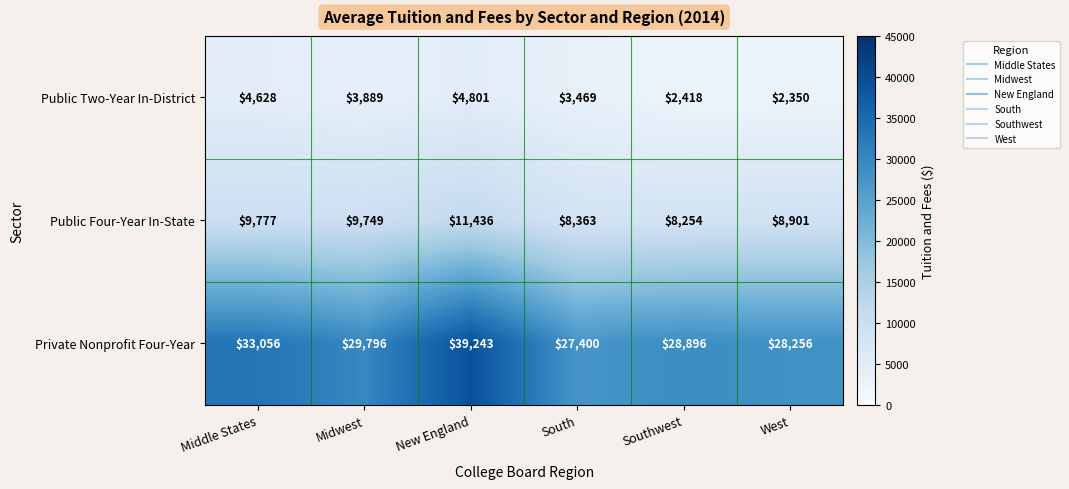

List the series in order of their overall mean, highest first.

Private Nonprofit Four-Year, Public Four-Year In-State, Public Two-Year In-District